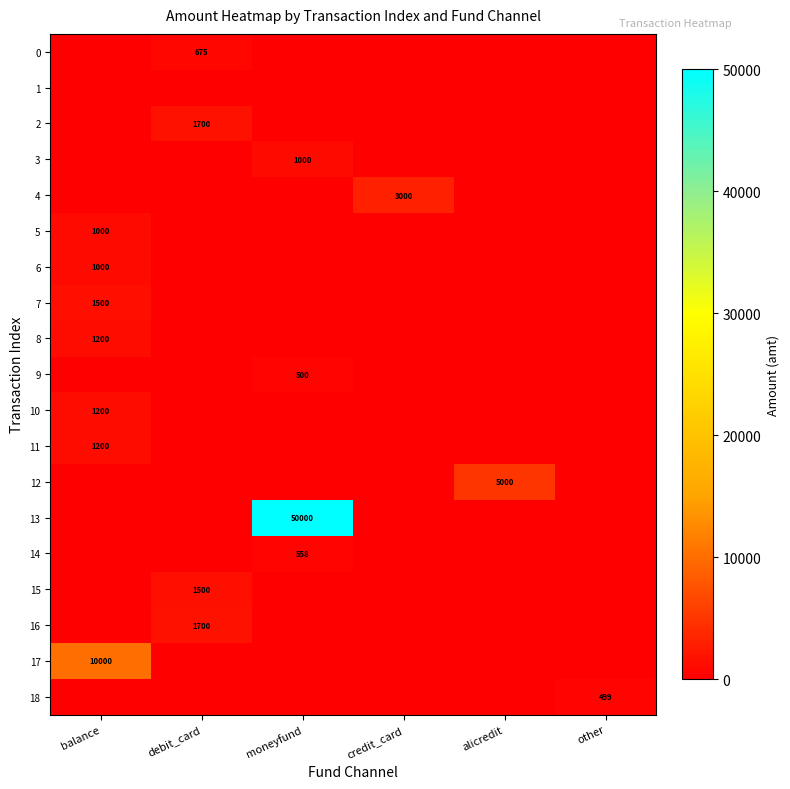

List the series in order of their peak value, highest first.

13, 17, 12, 4, 2, 16, 7, 15, 8, 10, 11, 3, 5, 6, 0, 14, 9, 18, 1